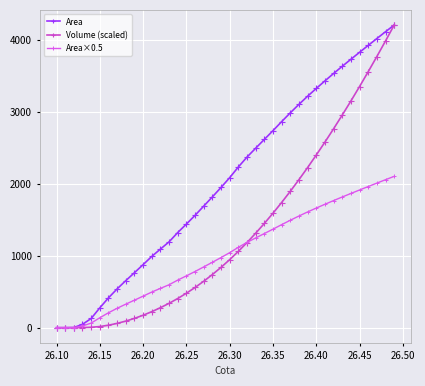

What is the highest value of the Area series?

4208.1